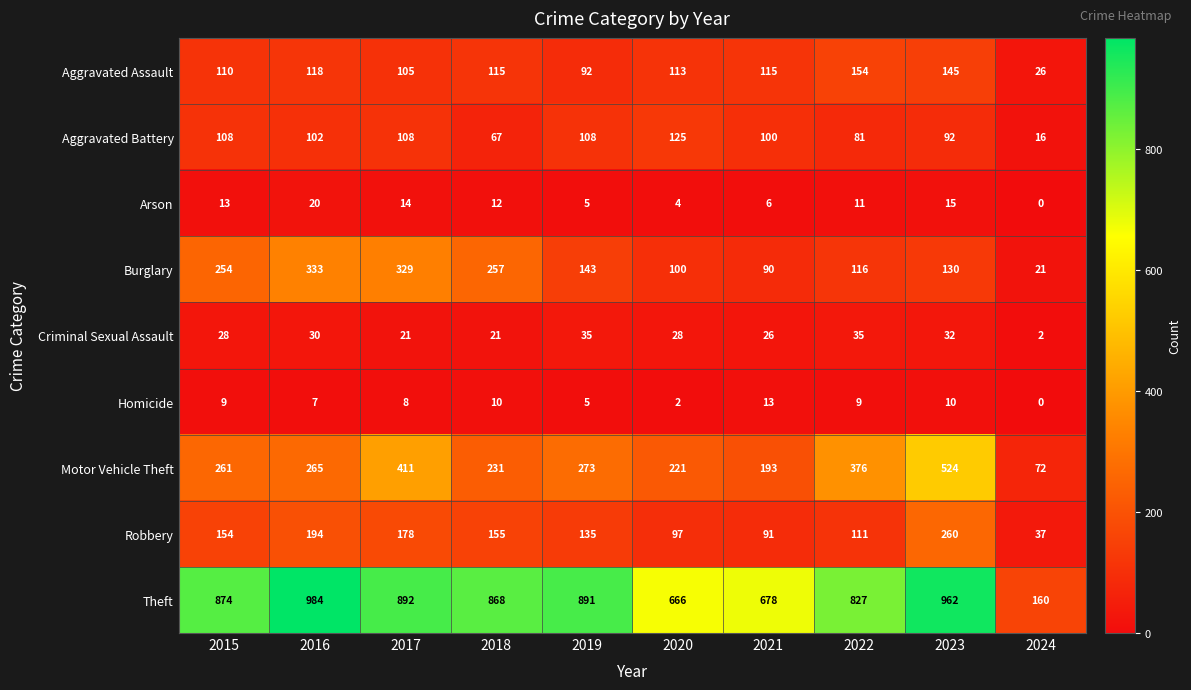

List the labels in order of Arson value, largest first.

2016, 2023, 2017, 2015, 2018, 2022, 2021, 2019, 2020, 2024